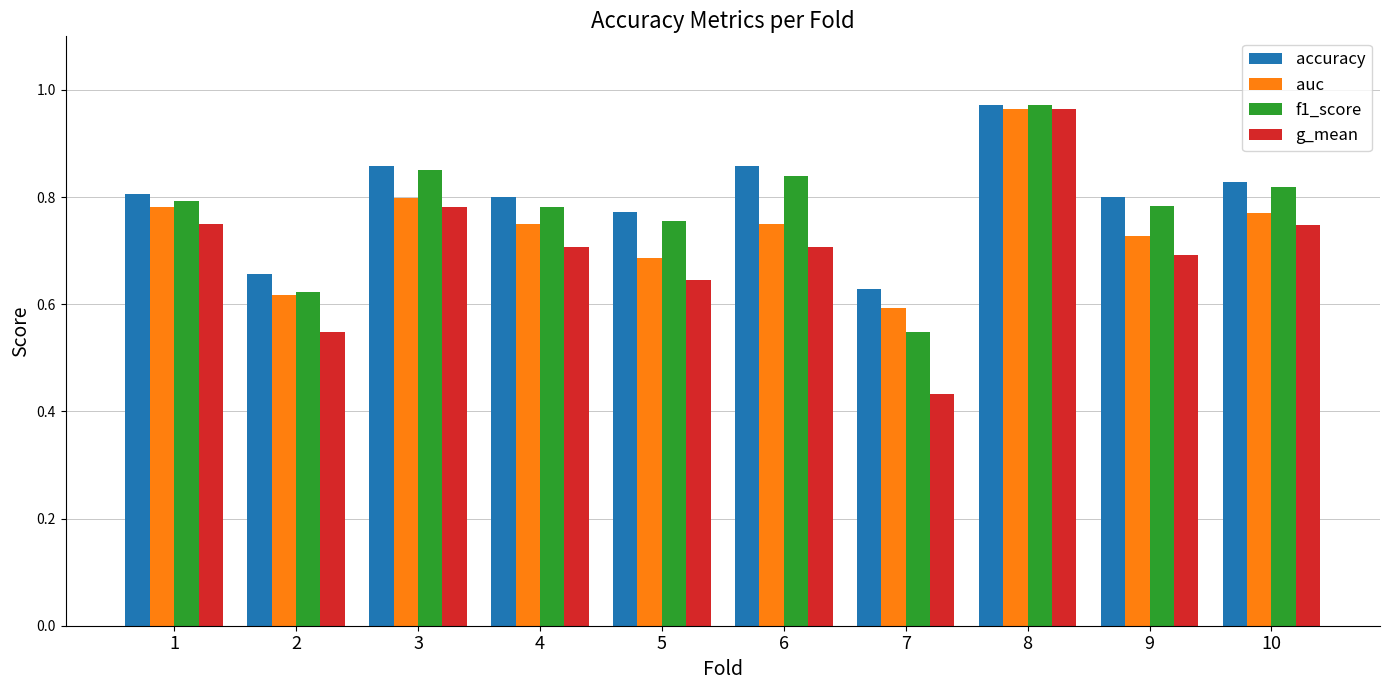

Which series changed the most between 2 and 6?

f1_score